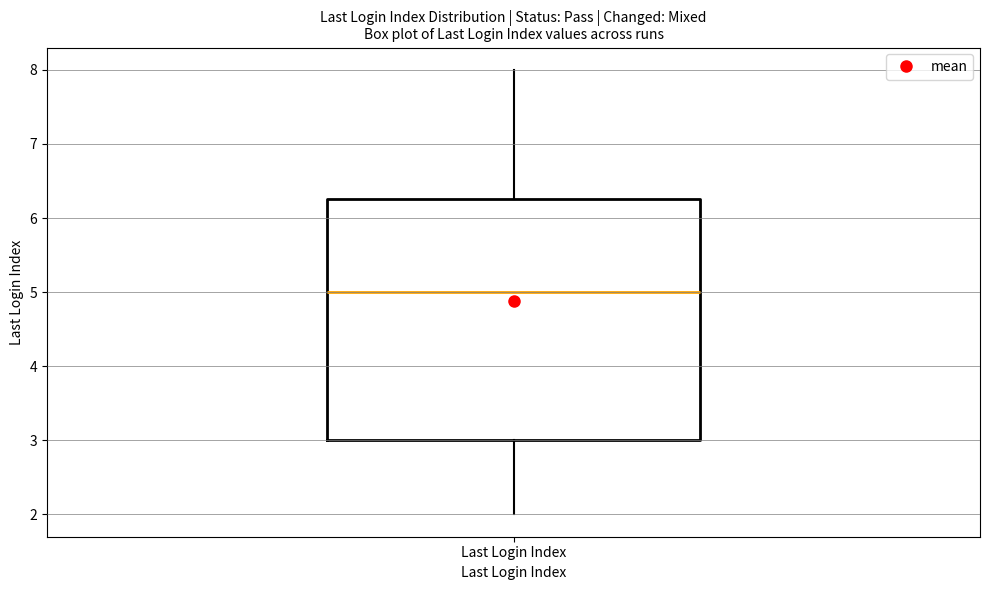

Read this box plot against the y-axis: the position of the median line, the range covered by the box, and the ends of both whiskers. The values are not printed on the chart, so give them approximately, as read against the axis.

median 5.0, box 3.0 to 6.3, whiskers 2.0 to 8.0